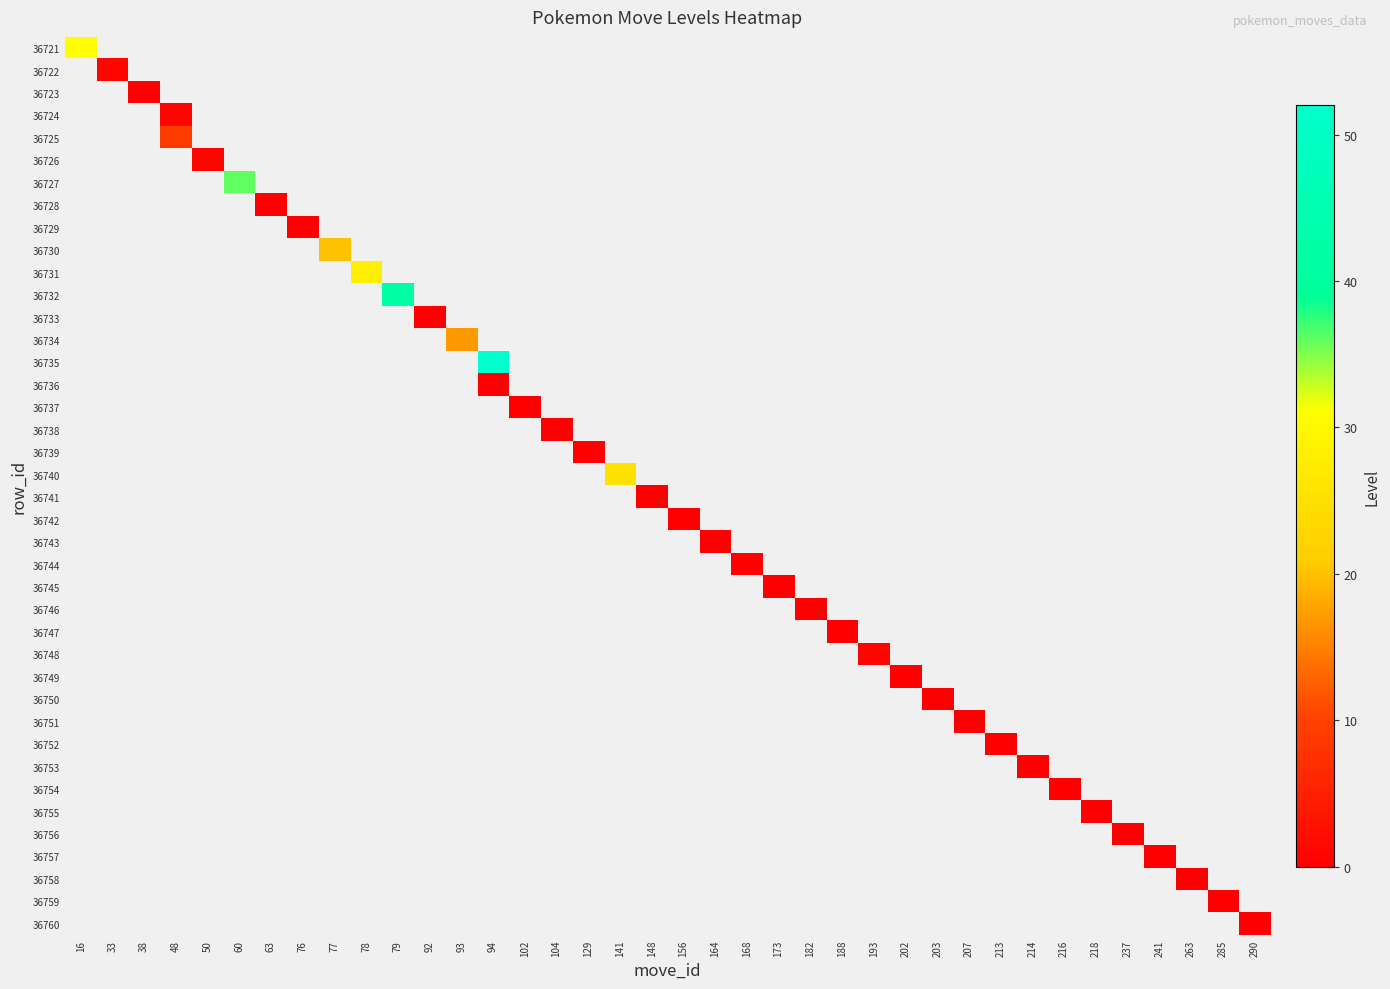

Count the number of categories in the chart.

38